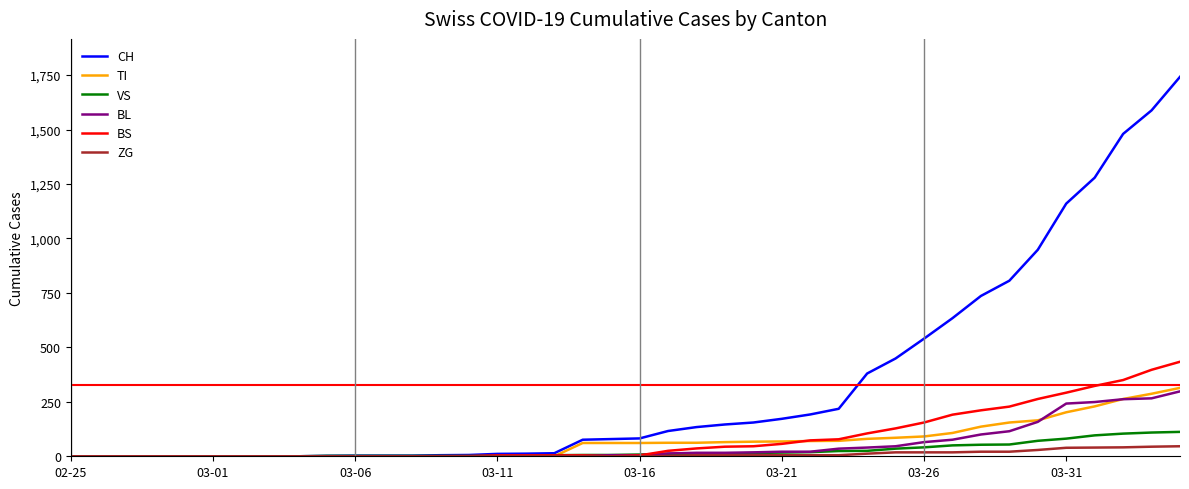

At how many categories does at least one series exceed 1627?

1